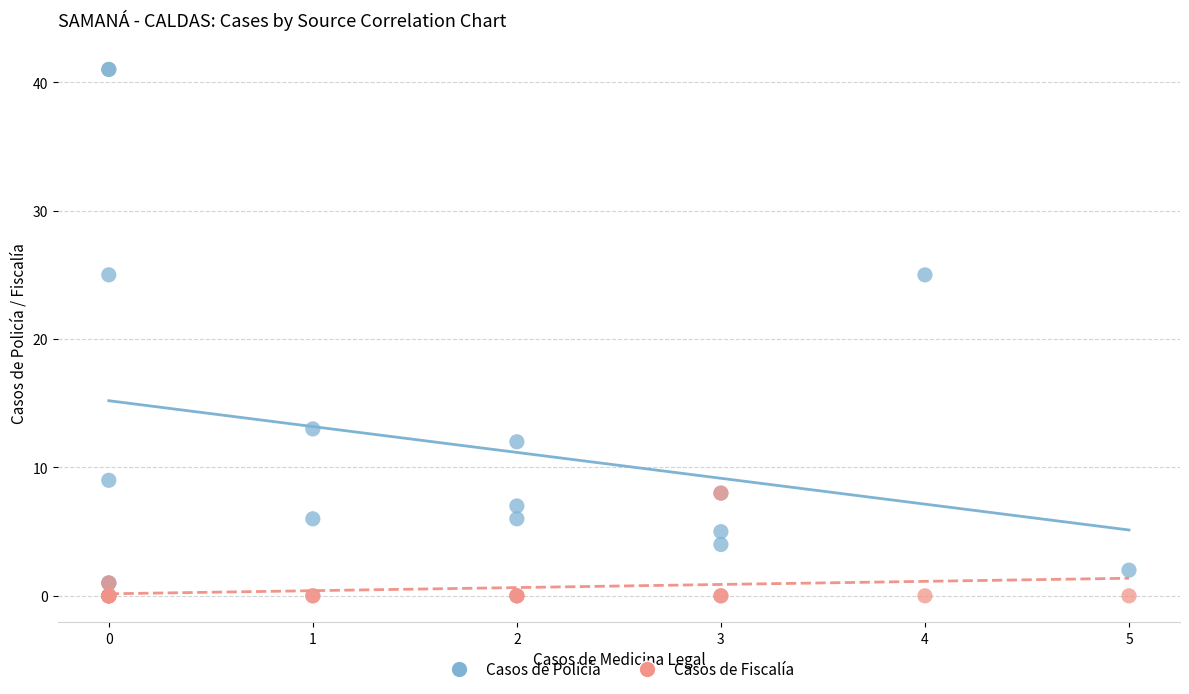

Which series has the largest Y range (max minus min)?

Casos de Policía